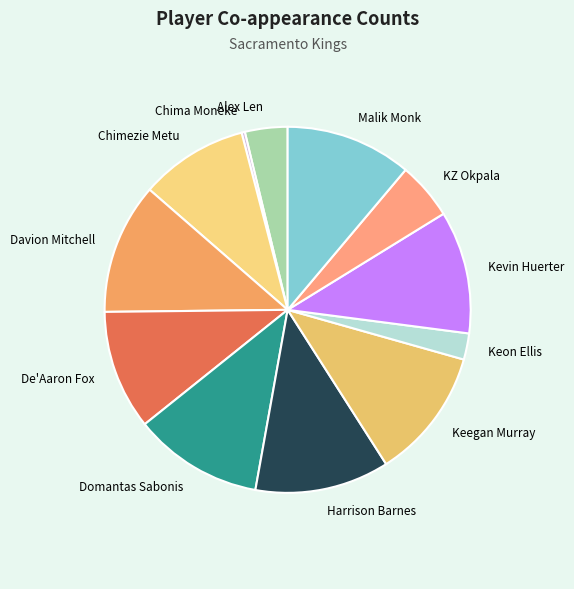

What is the smallest slice in the pie chart?

Chima Moneke